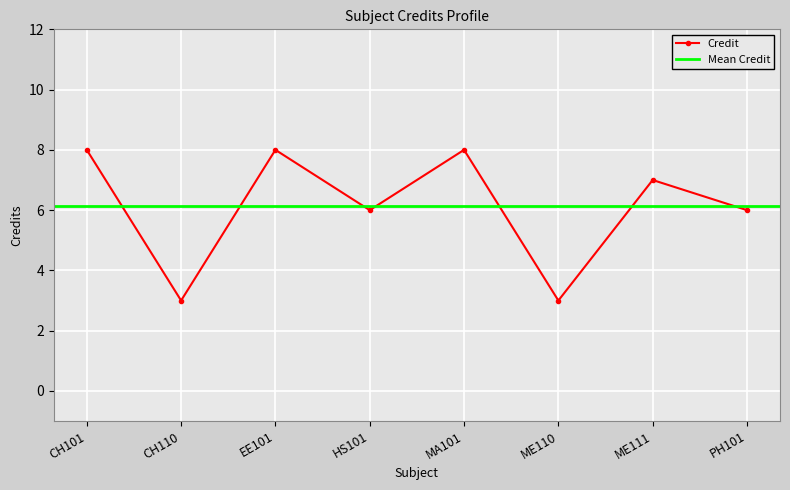

What is the ratio of the value at EE101 to the value at PH101?

1.3